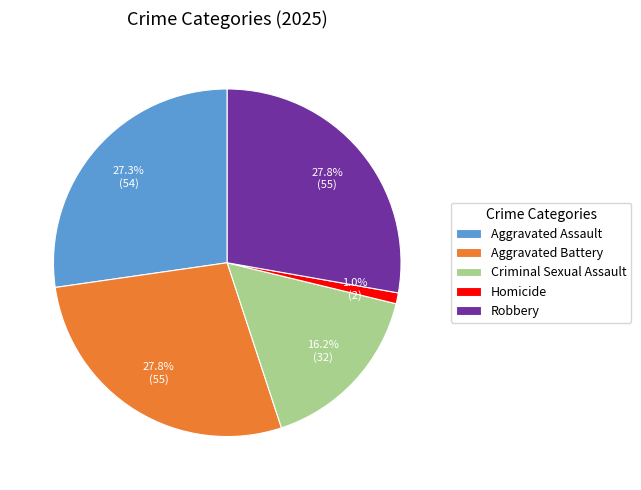

To the nearest percent, what is the combined percentage of Homicide and Aggravated Assault?

28%